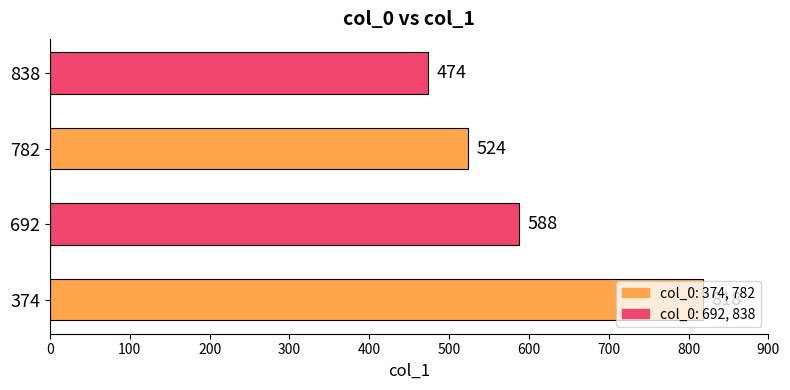

The chart shows a value of 160 at 692. True or false?

False